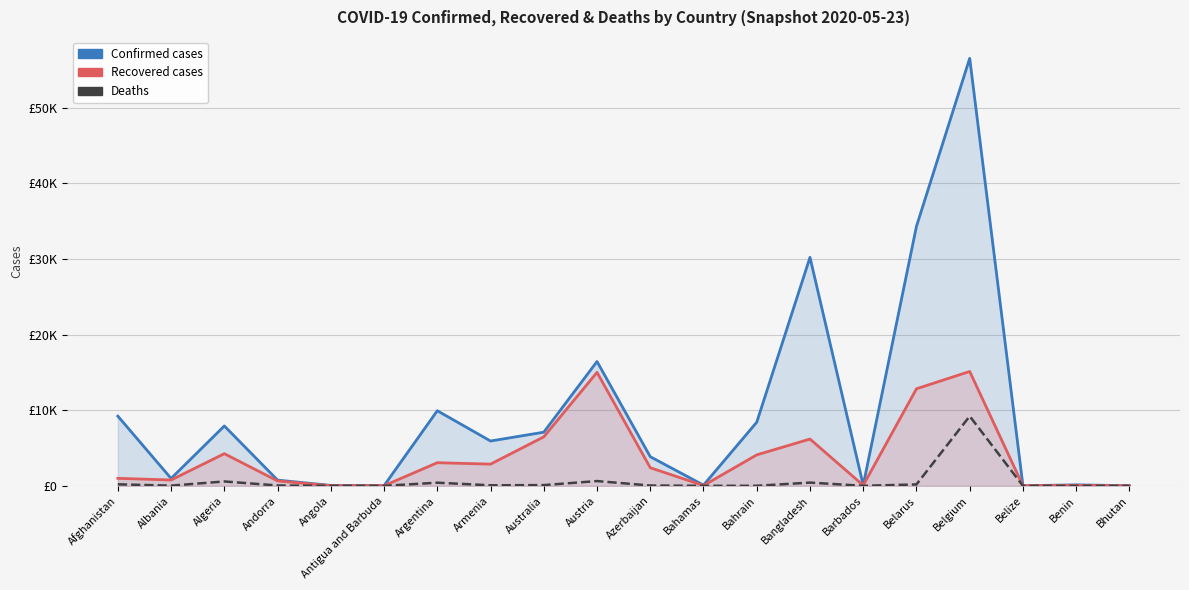

What is the label of the 7th point from the left?

Argentina